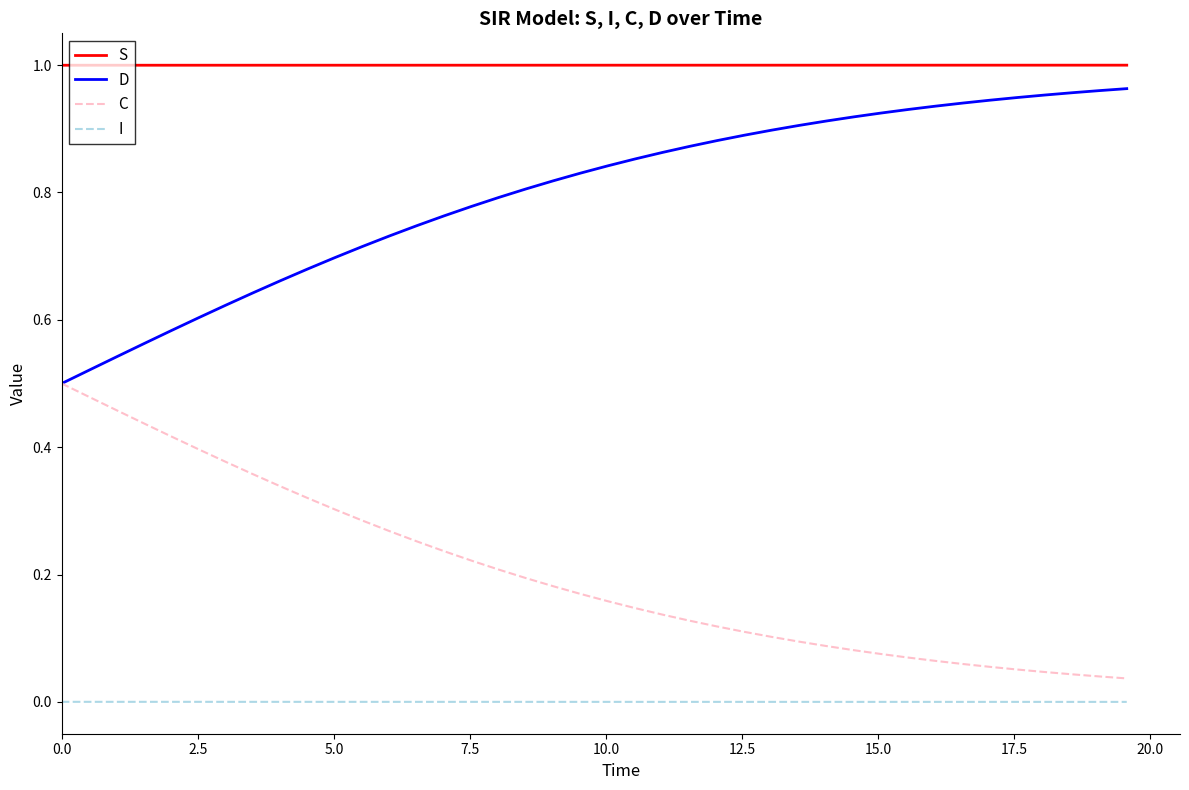

At how many categories does at least one series exceed 0?

40